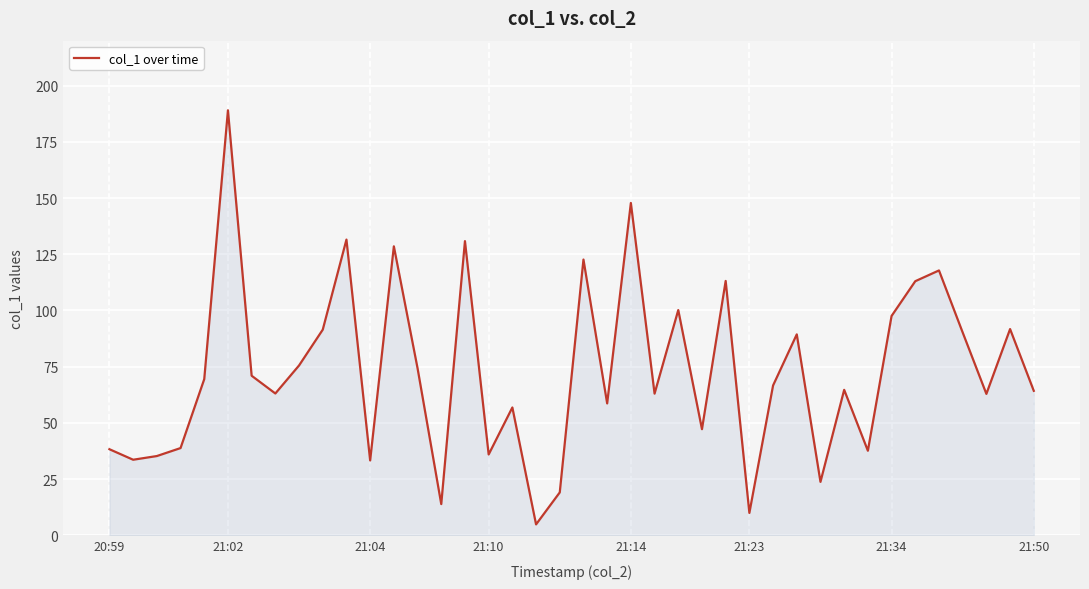

What is the maximum value shown in the chart?

189.0